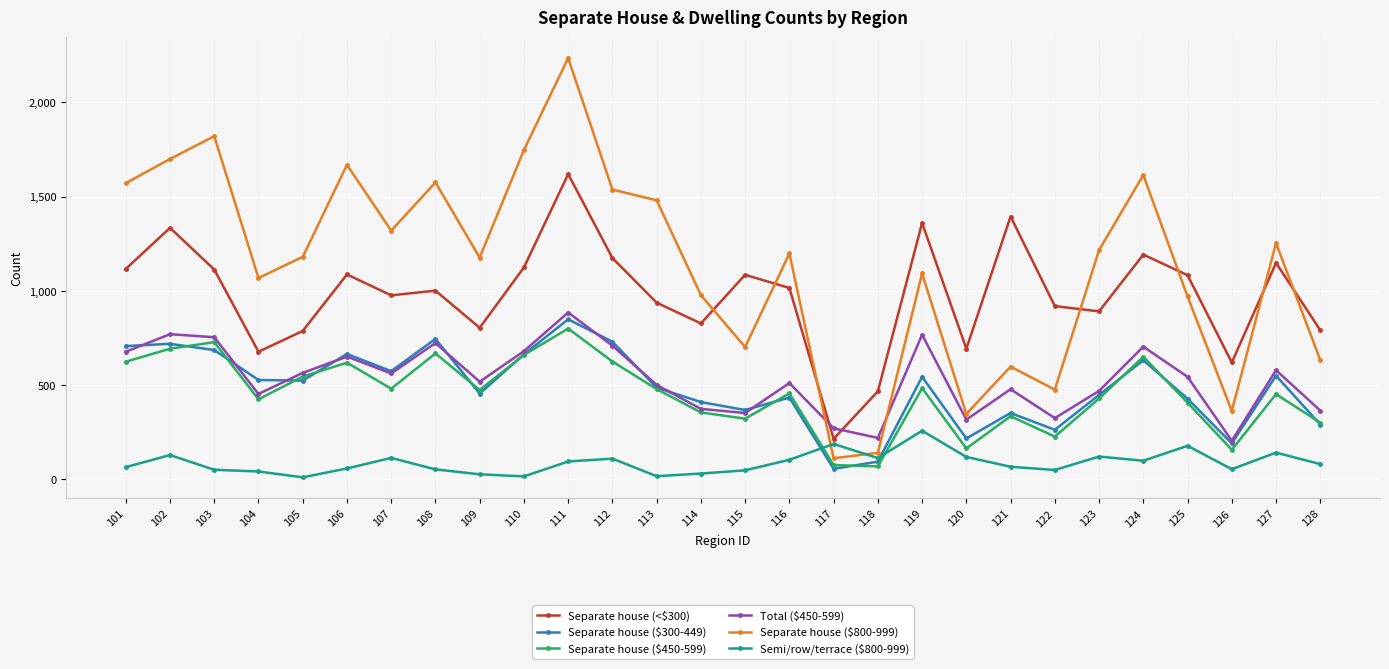

List the series in order of their peak value, lowest first.

Semi/row/terrace ($800-999), Separate house ($450-599), Separate house ($300-449), Total ($450-599), Separate house (<$300), Separate house ($800-999)